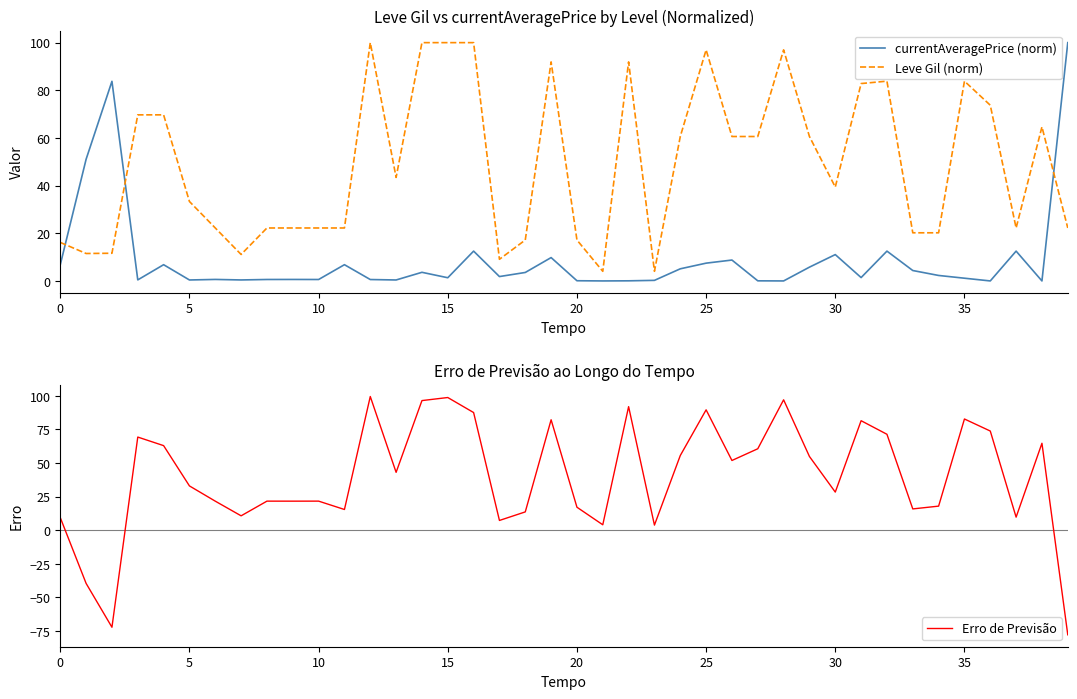

Rank the series by their average value, from lowest to highest.

currentAveragePrice (norm), Erro de Previsão, Leve Gil (norm)